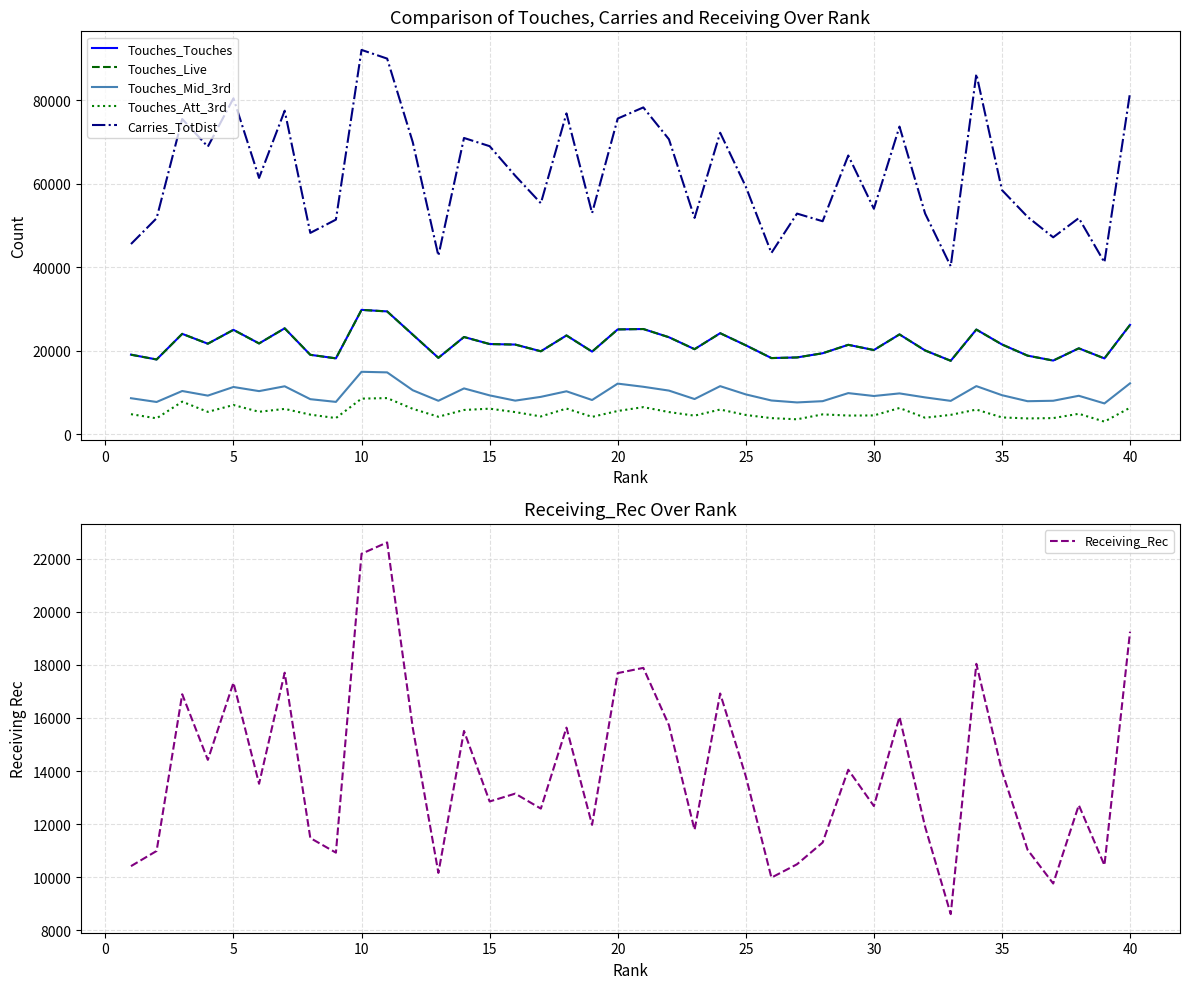

What is the lowest value of the Touches_Att_3rd series?

3022